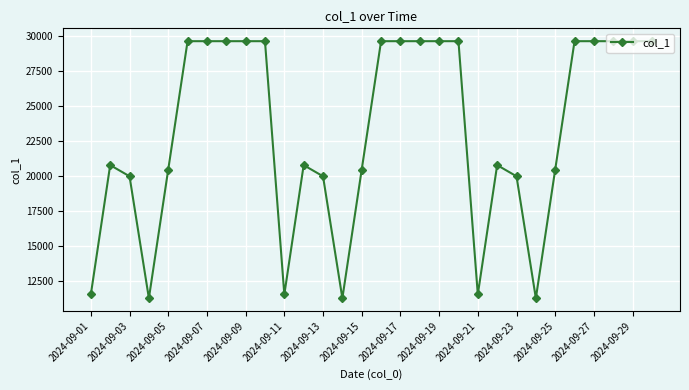

What is the minimum value shown in the chart?

11230